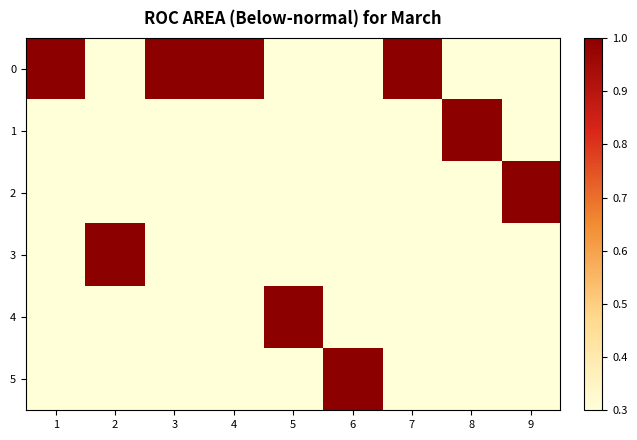

At which category is the sum across all series the highest?

1